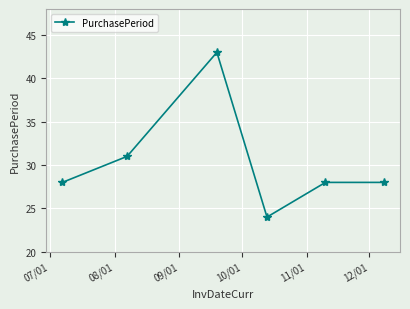

What is the minimum value shown in the chart?

24